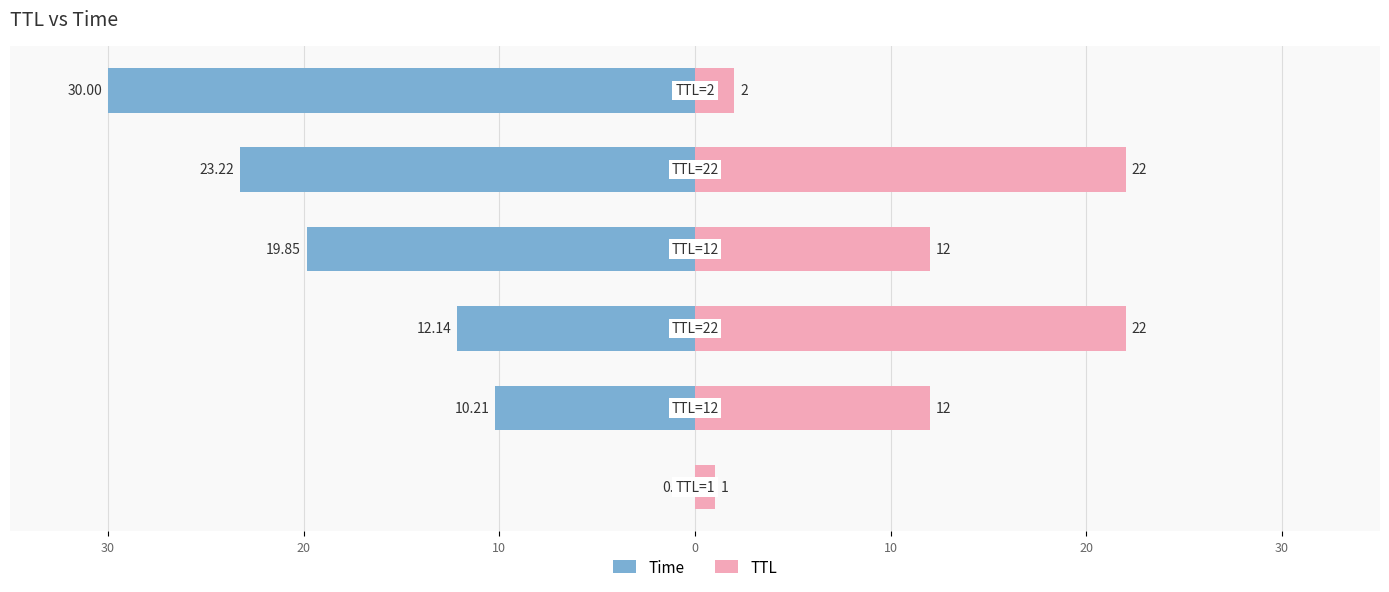

Reading left to right, transcribe all the data shown in this chart.

Time: -0.0	-10.2	-12.1	-19.8	-23.2	-30.0
TTL: 1.0	12.0	22.0	12.0	22.0	2.0